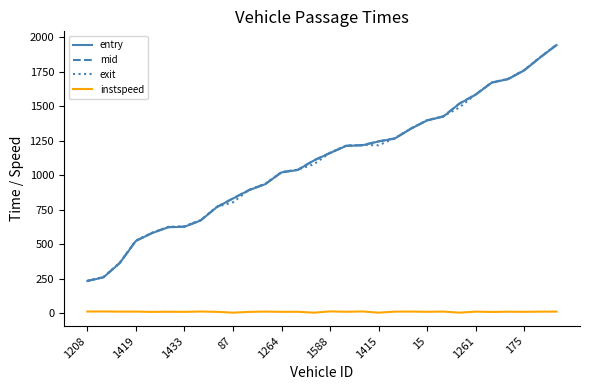

What is the lowest value of the exit series?

236.3